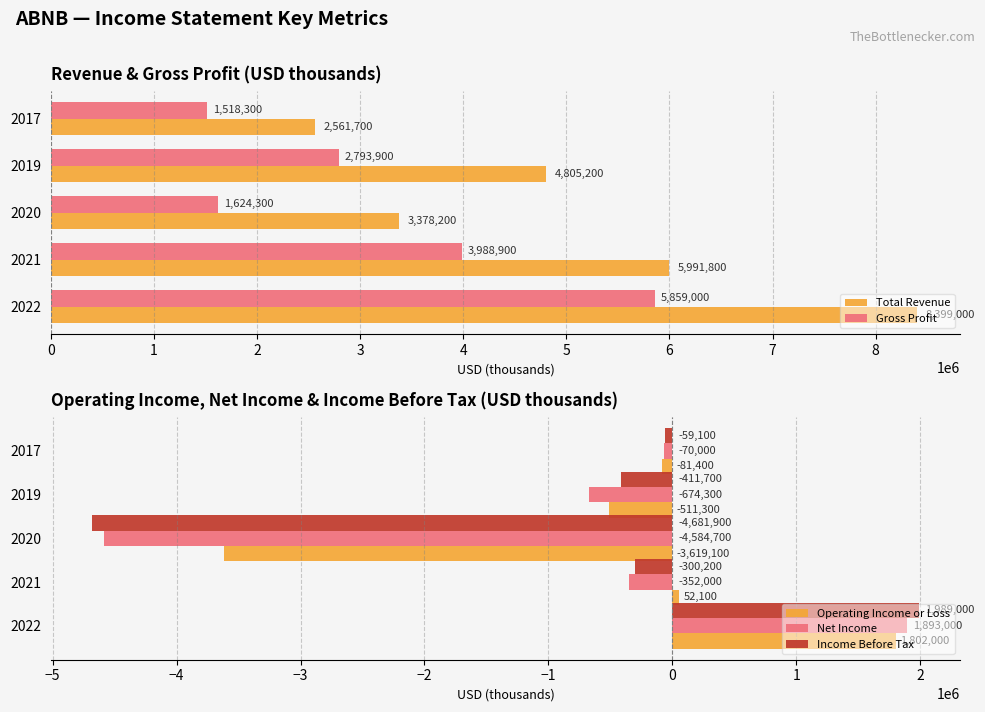

What is the average value of the Operating Income or Loss series?

-471540